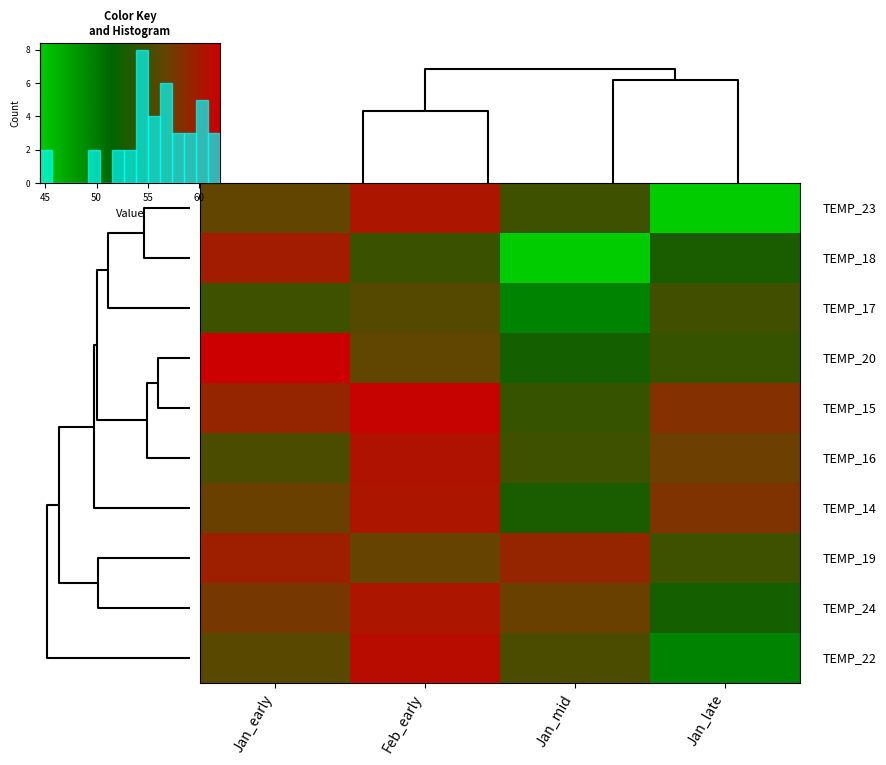

Reading left to right, what are all the values shown in this chart?

Jan: 0=57.6	1=56.5	2=56.1	3=59.6	4=62.0	5=59.8	6=54.7	7=55.4	8=59.1	9=57.0	10=52.5	11=44.5	12=49.5	13=54.7	14=54.3	15=52.8	16=54.8	17=57.1	18=58.3	19=58.0	20=49.6	21=47.6	22=49.4	23=48.5	24=51.2	25=53.4	26=52.3	27=51.9	28=55.5	29=58.1	30=57.4
Feb: 0=60.3	1=60.3	2=61.0	3=56.8	4=56.4	5=54.5	6=55.9	7=60.5	8=61.7	9=0.0	10=0.0	11=0.0	12=0.0	13=0.0	14=0.0	15=0.0	16=0.0	17=0.0	18=0.0	19=0.0	20=0.0	21=0.0	22=0.0	23=0.0	24=0.0	25=0.0	26=0.0	27=0.0	28=0.0	29=0.0	30=0.0
Mar: 0=55.0	1=54.0	2=53.0	3=56.0	4=58.0	5=57.0	6=54.0	7=55.0	8=56.0	9=57.0	10=58.0	11=0.0	12=0.0	13=0.0	14=0.0	15=0.0	16=0.0	17=0.0	18=0.0	19=0.0	20=0.0	21=0.0	22=0.0	23=0.0	24=0.0	25=0.0	26=0.0	27=0.0	28=0.0	29=0.0	30=0.0
Apr: 0=52.0	1=53.0	2=54.0	3=55.0	4=56.0	5=57.0	6=58.0	7=59.0	8=60.0	9=61.0	10=0.0	11=0.0	12=0.0	13=0.0	14=0.0	15=0.0	16=0.0	17=0.0	18=0.0	19=0.0	20=0.0	21=0.0	22=0.0	23=0.0	24=0.0	25=0.0	26=0.0	27=0.0	28=0.0	29=0.0	30=0.0